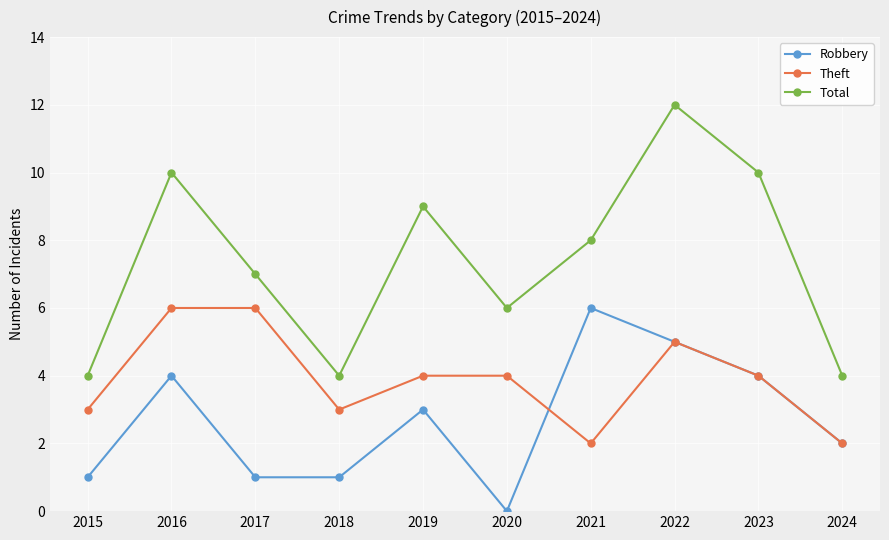

At how many categories does at least one series exceed 11?

1